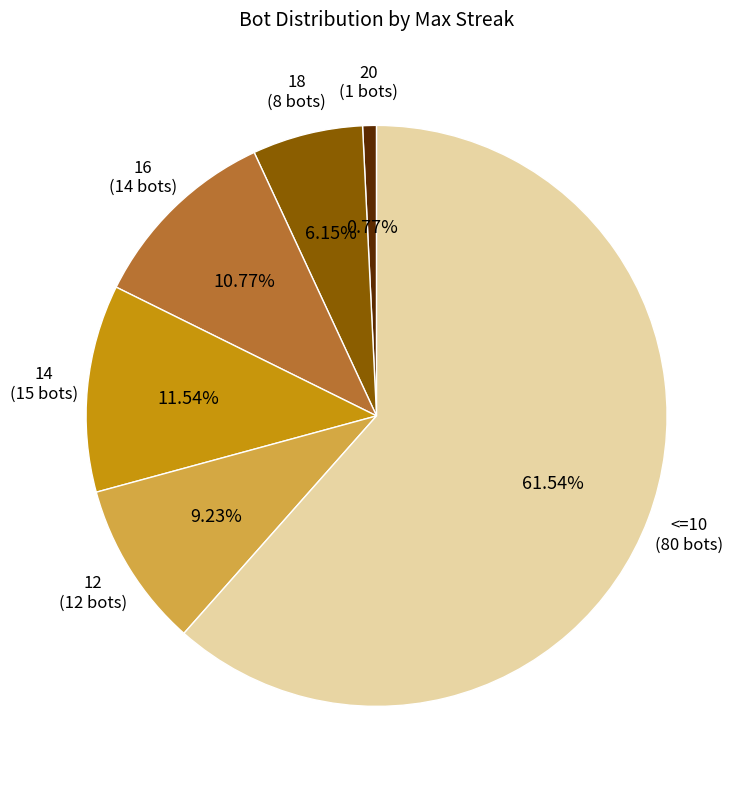

How many segments does this pie chart have?

6